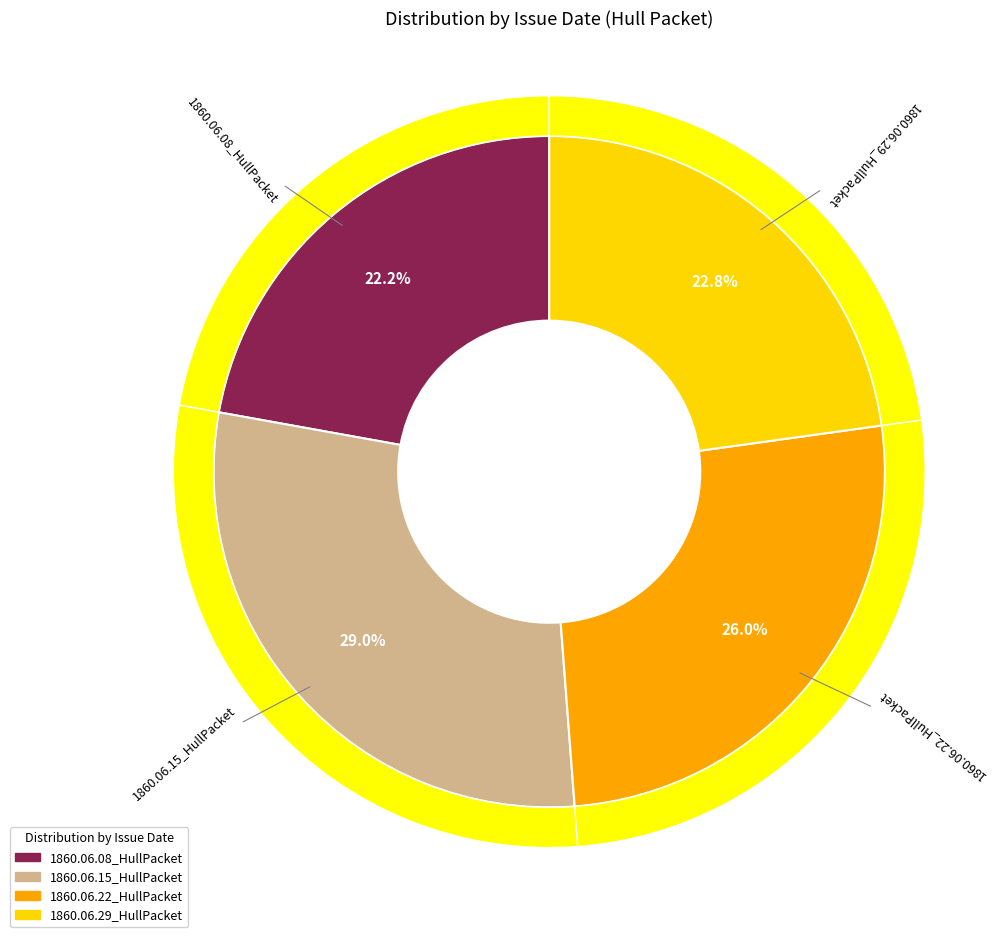

What portion of the pie excludes 1860.06.29_HullPacket?

77.2%